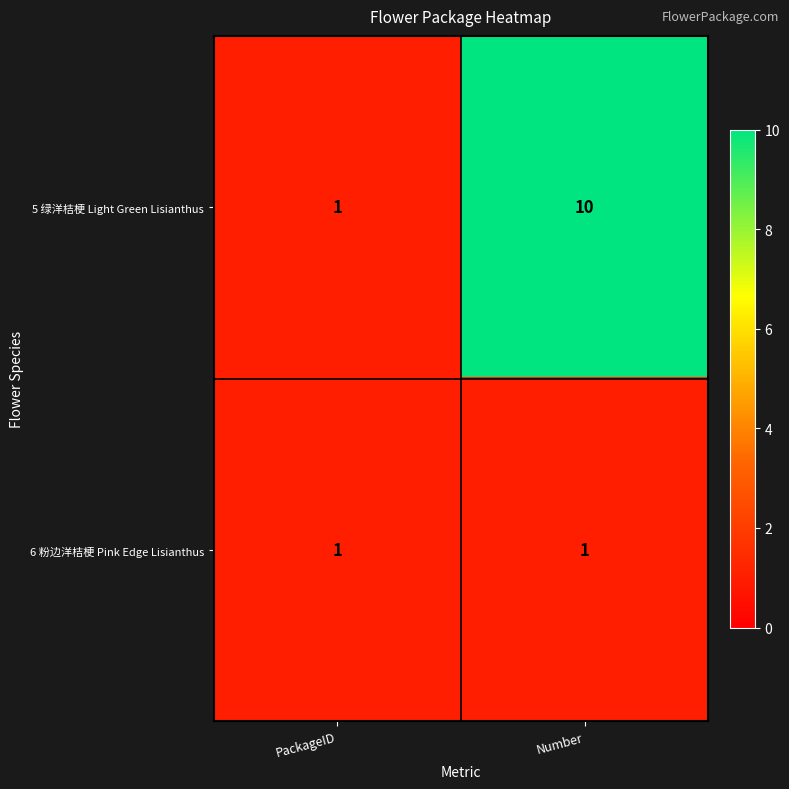

At how many categories does at least one series exceed 5?

1